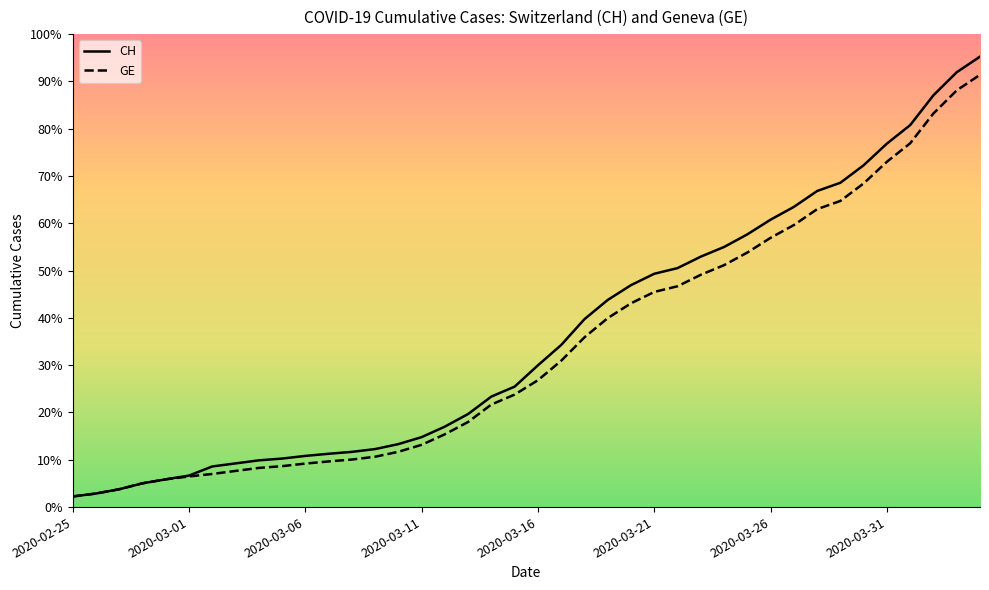

Reading left to right, extract all data points from this chart.

CH: 2020-02-25=375	2020-02-26=479	2020-02-27=630	2020-02-28=840	2020-02-29=981	2020-03-01=1113	2020-03-02=1436	2020-03-03=1544	2020-03-04=1652	2020-03-05=1715	2020-03-06=1809	2020-03-07=1885	2020-03-08=1952	2020-03-09=2051	2020-03-10=2226	2020-03-11=2472	2020-03-12=2845	2020-03-13=3291	2020-03-14=3908	2020-03-15=4259	2020-03-16=5012	2020-03-17=5731	2020-03-18=6644	2020-03-19=7323	2020-03-20=7847	2020-03-21=8249	2020-03-22=8449	2020-03-23=8855	2020-03-24=9196	2020-03-25=9642	2020-03-26=10162	2020-03-27=10613	2020-03-28=11175	2020-03-29=11467	2020-03-30=12086	2020-03-31=12852	2020-04-01=13505	2020-04-02=14561	2020-04-03=15375	2020-04-04=15926
GE: 2020-02-25=375	2020-02-26=479	2020-02-27=630	2020-02-28=840	2020-02-29=981	2020-03-01=1083	2020-03-02=1171	2020-03-03=1278	2020-03-04=1384	2020-03-05=1447	2020-03-06=1538	2020-03-07=1614	2020-03-08=1681	2020-03-09=1780	2020-03-10=1955	2020-03-11=2201	2020-03-12=2574	2020-03-13=3010	2020-03-14=3627	2020-03-15=3978	2020-03-16=4485	2020-03-17=5174	2020-03-18=6002	2020-03-19=6681	2020-03-20=7205	2020-03-21=7607	2020-03-22=7807	2020-03-23=8213	2020-03-24=8554	2020-03-25=9000	2020-03-26=9520	2020-03-27=9971	2020-03-28=10533	2020-03-29=10825	2020-03-30=11444	2020-03-31=12210	2020-04-01=12863	2020-04-02=13919	2020-04-03=14733	2020-04-04=15284